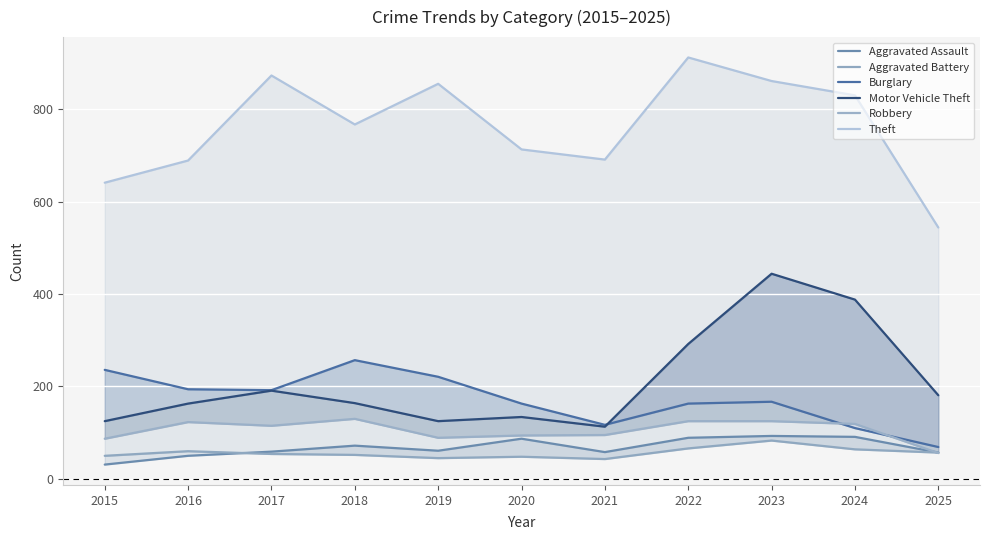

What is the value of the Aggravated Battery point at the 7th from the left?

43